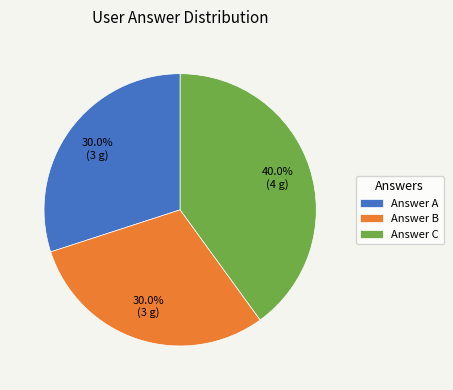

Does Answer C account for over 50% of the chart?

No